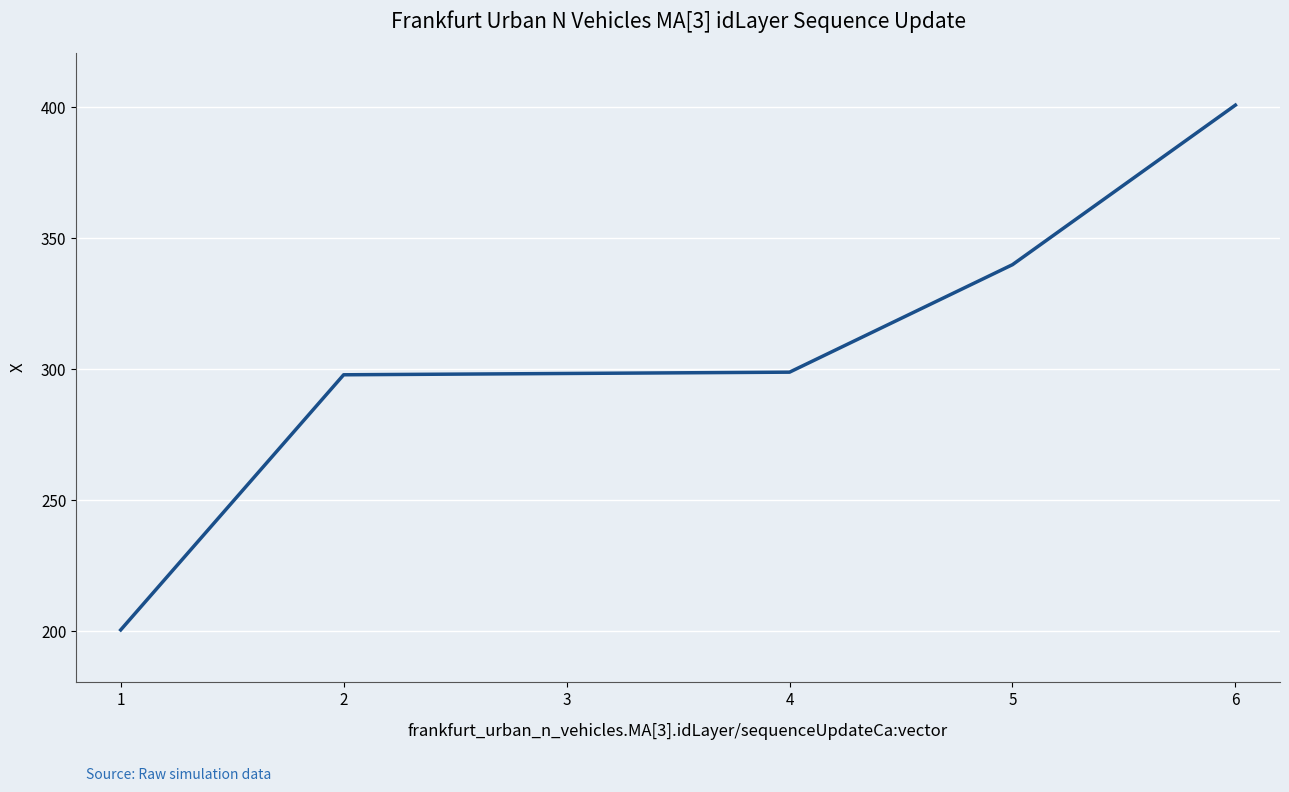

What is the change in value from 3 to 5?

+41.6